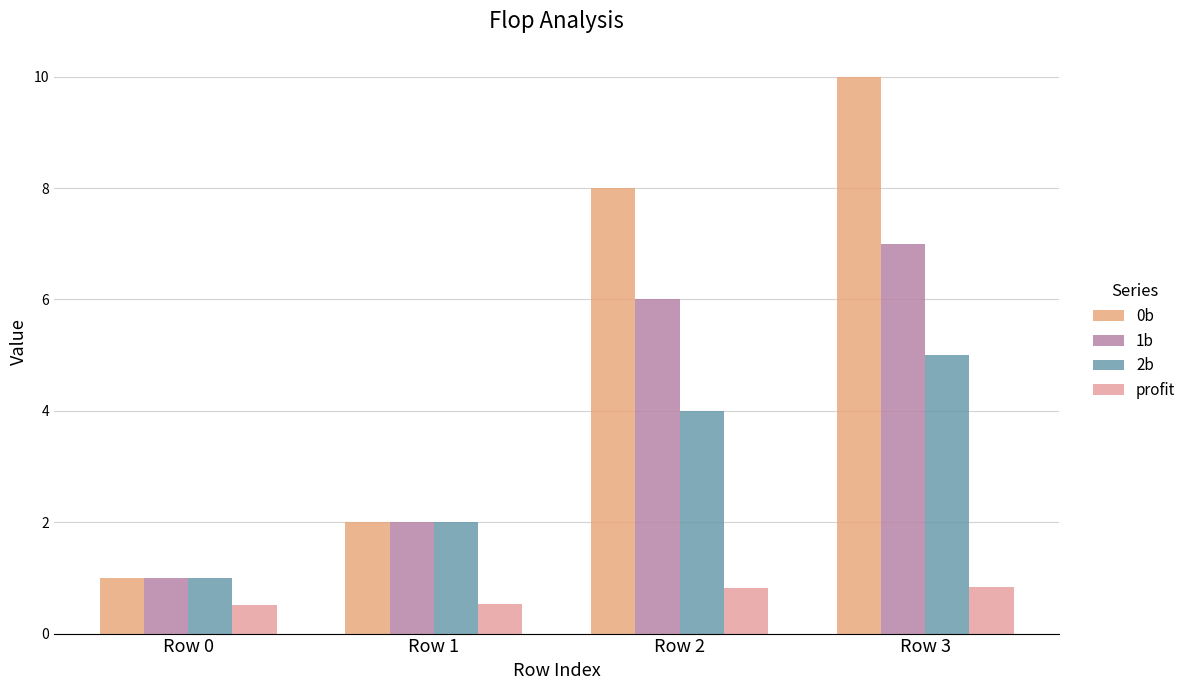

The profit series shows 0.7 at Row 0. True or false?

False